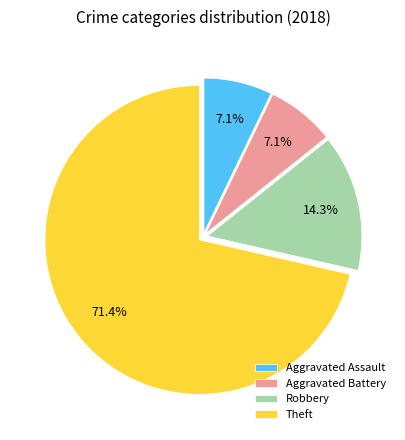

What percentage is the Aggravated Assault slice, to the nearest percent?

7%